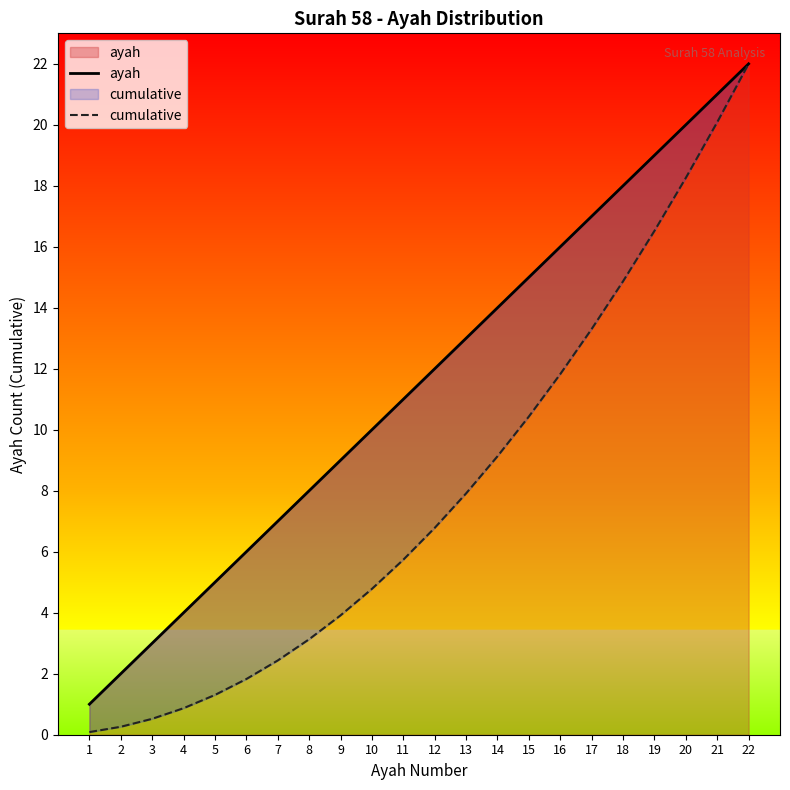

How many lines are shown in the chart?

2